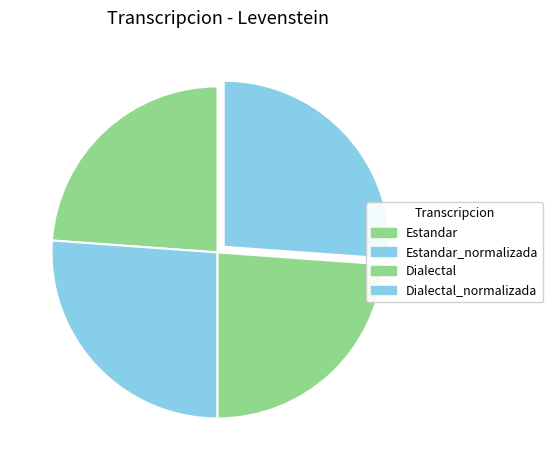

To the nearest percent, what is the average slice percentage?

25%